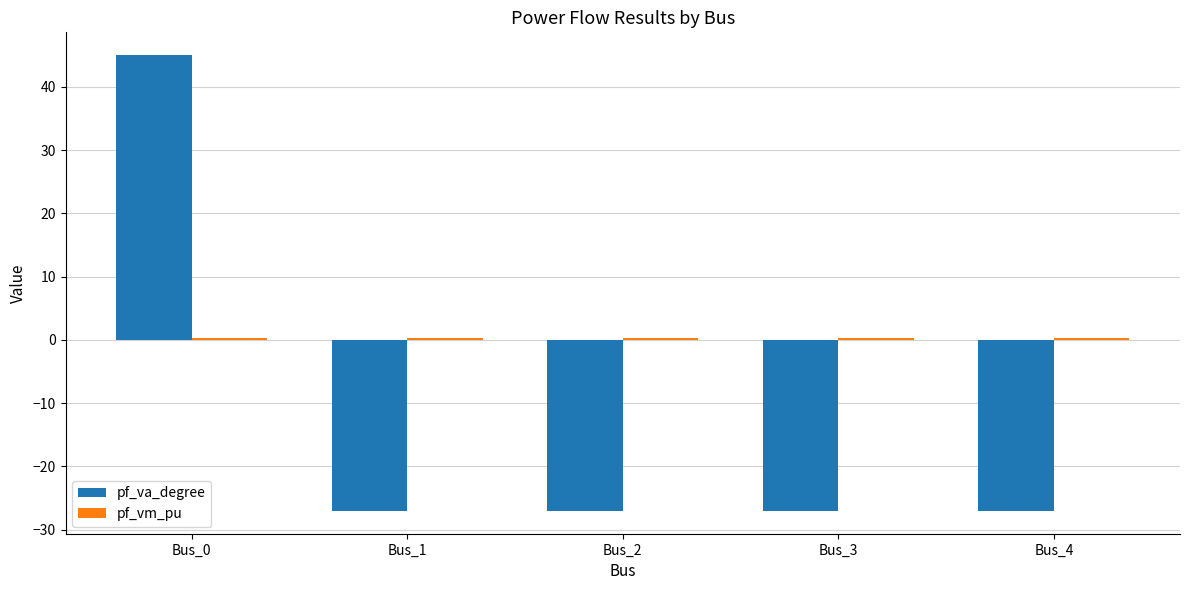

The value of pf_va_degree at Bus_1 is -27.0. True or false?

True